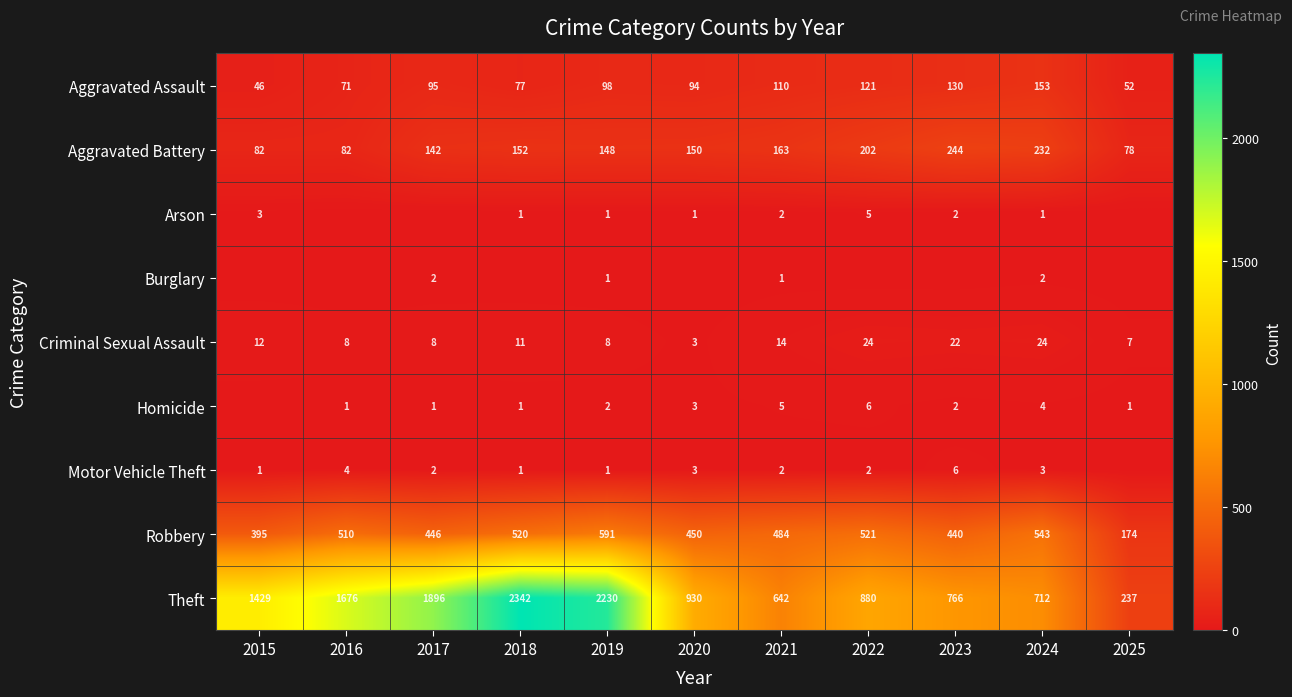

What is the difference between the maximum and second lowest values in the Criminal Sexual Assault series?

17